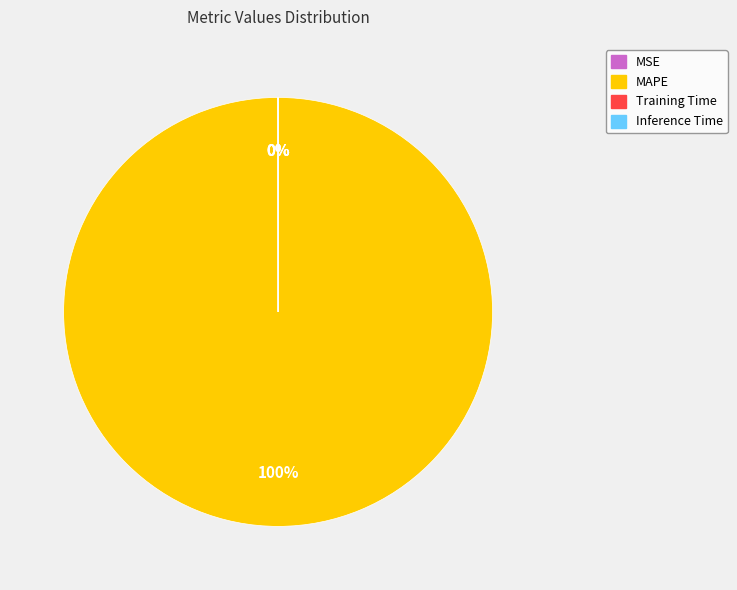

What is the majority slice?

MAPE